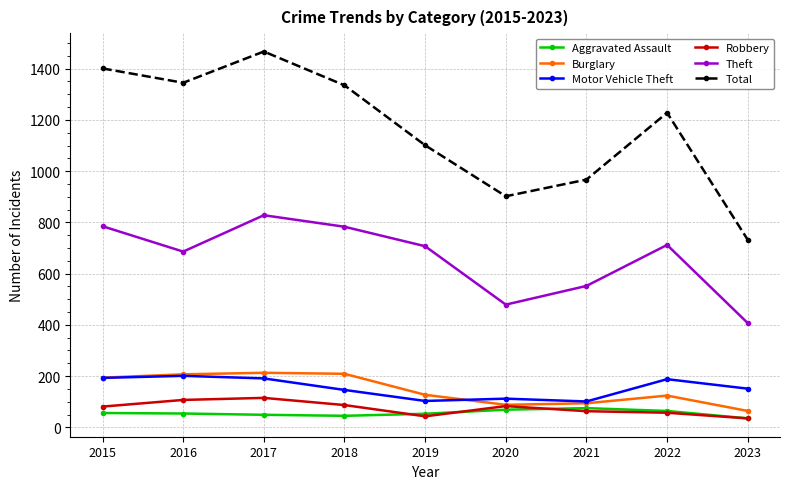

At which category is the sum across all series the highest?

2017